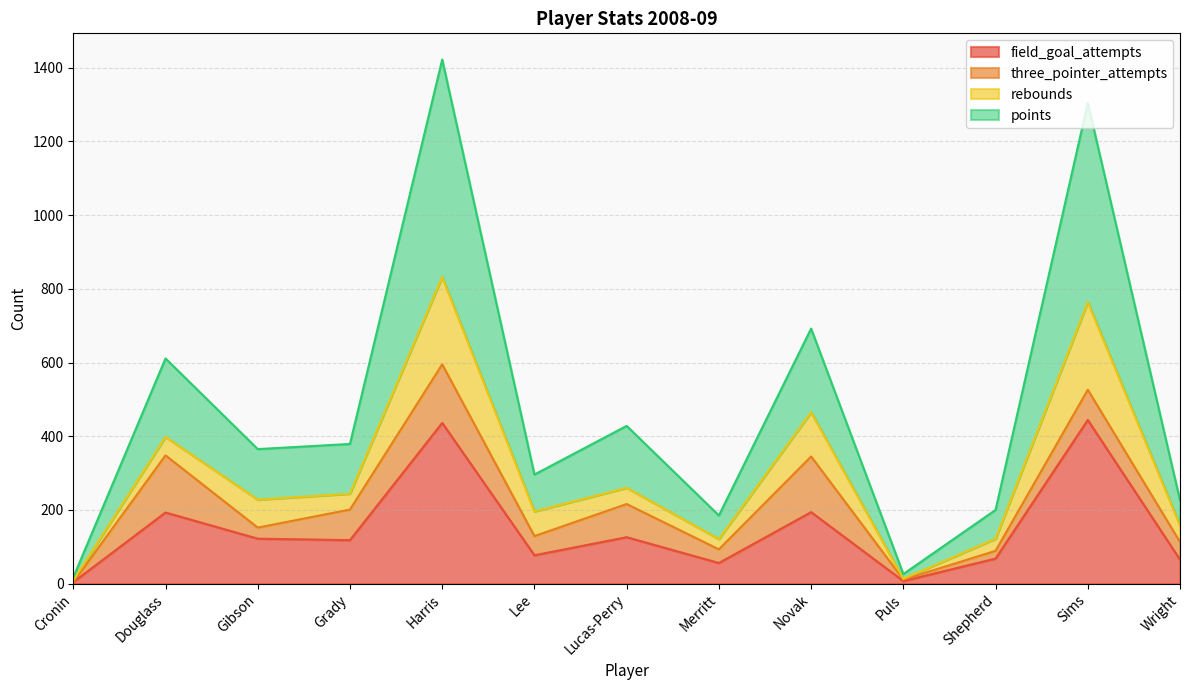

What is the maximum value for field_goal_attempts?

444